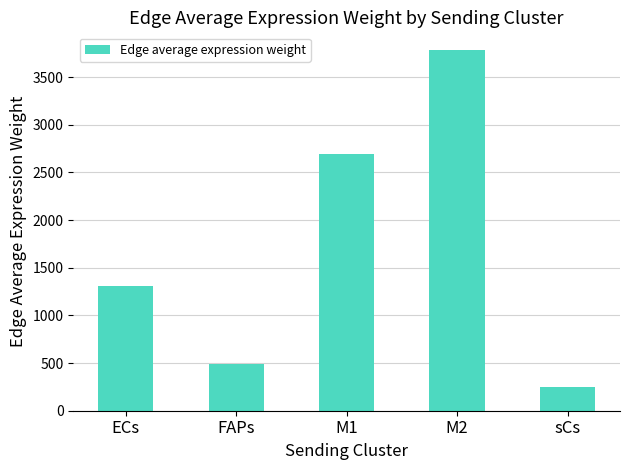

What is the label of the 2nd bar from the right?

M2